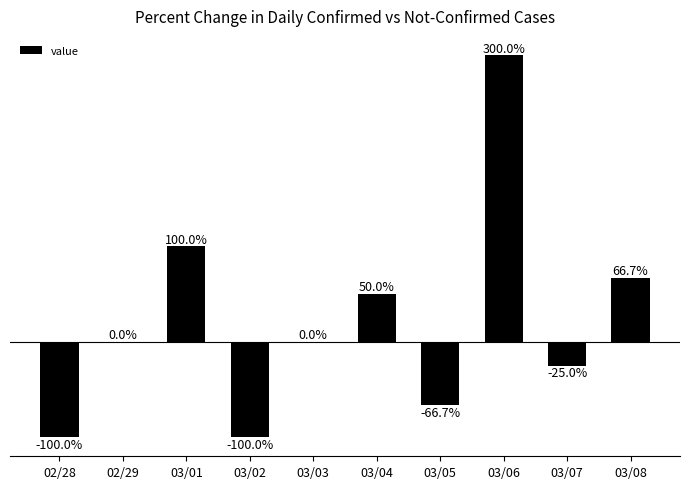

At which category does the chart reach its peak across all series?

03/06